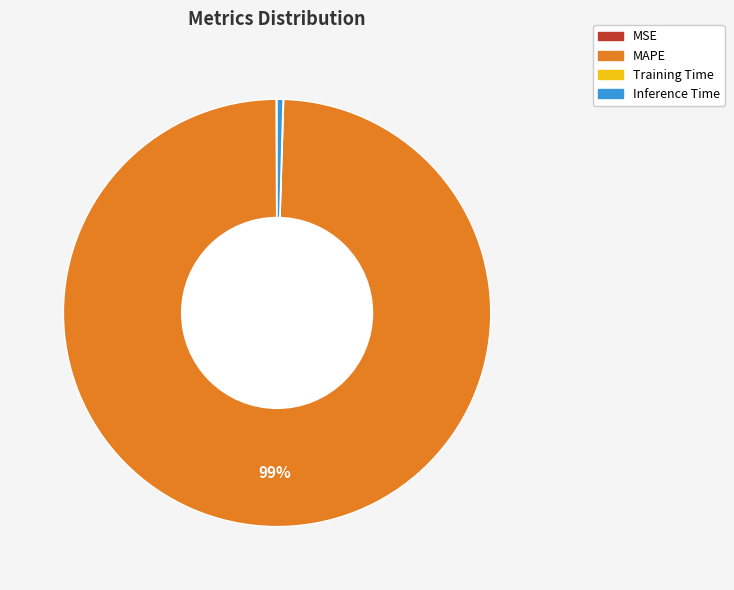

To the nearest percent, what is the average slice percentage?

25%